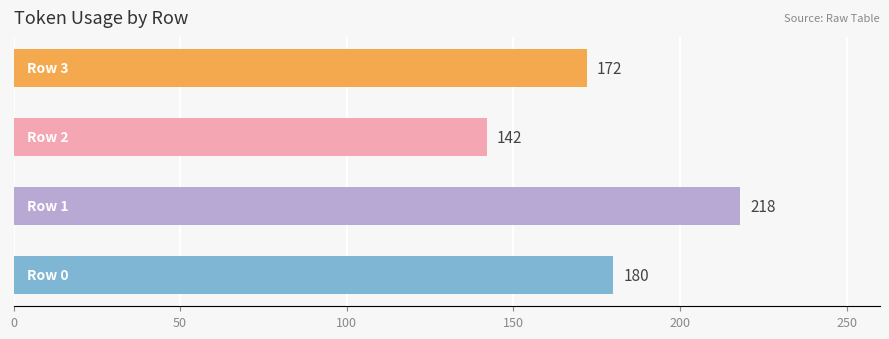

What is the sum of all values?

712